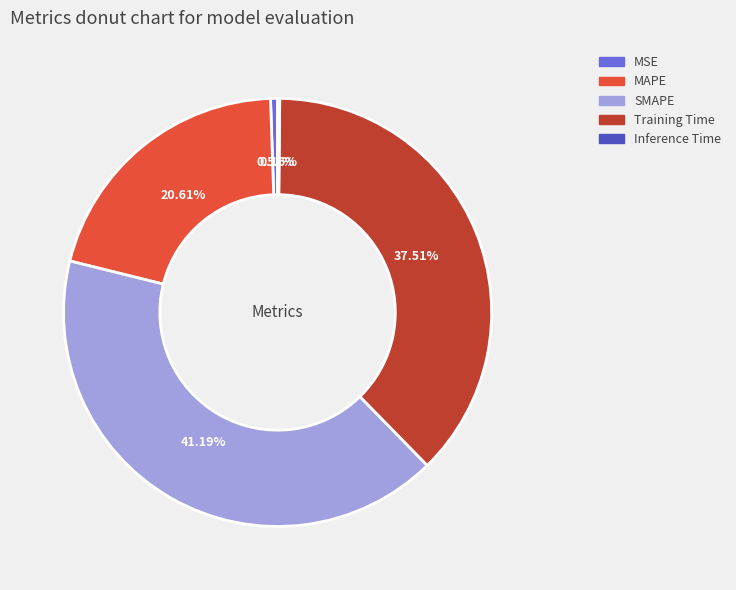

Combined, what portion of the pie is MAPE and MSE?

21.1%